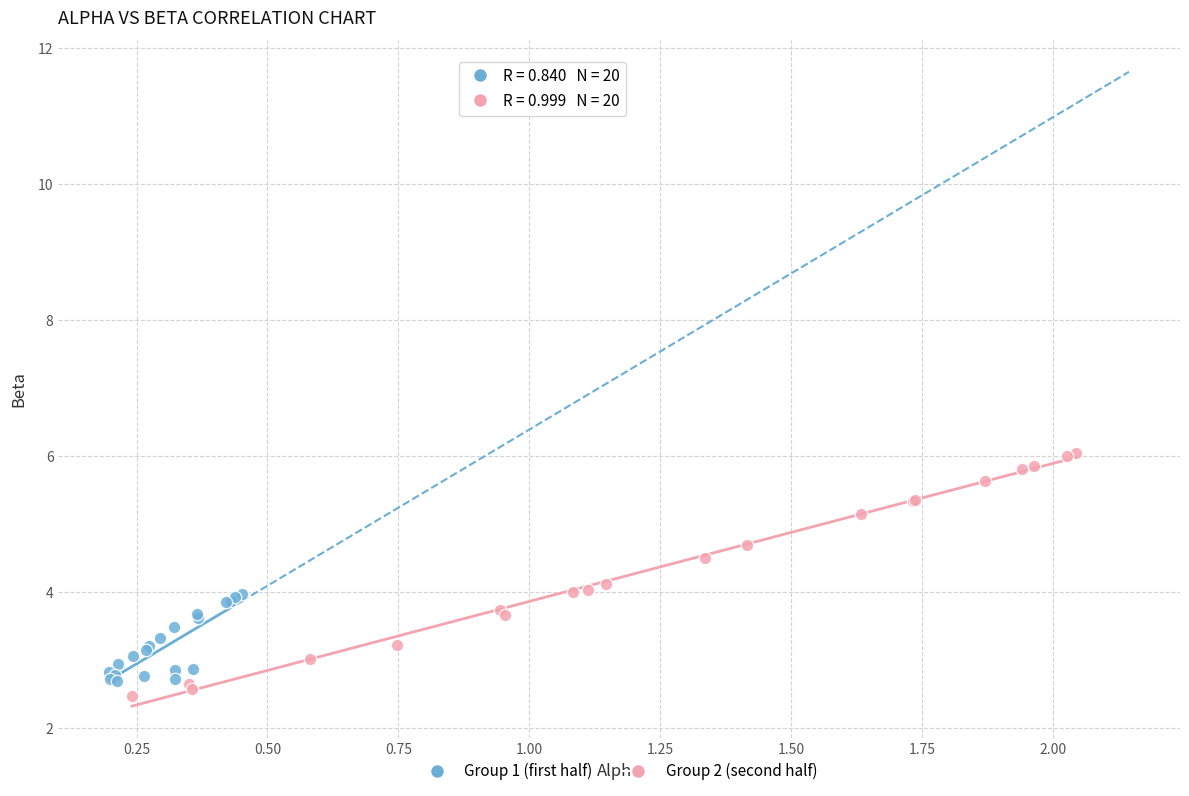

Which series contains the highest Y value?

Group 2 (second half)